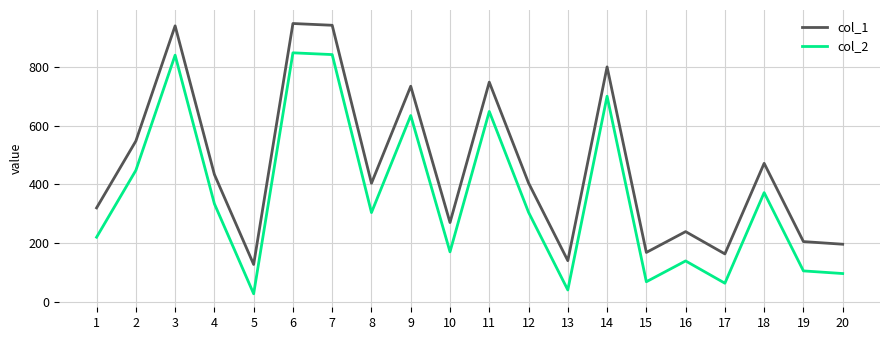

True or false: col_2 and col_1 intersect in this chart.

False